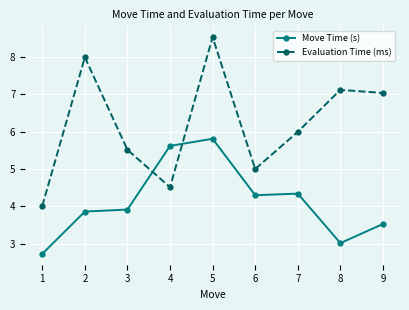

At which category is the sum across all series the highest?

5